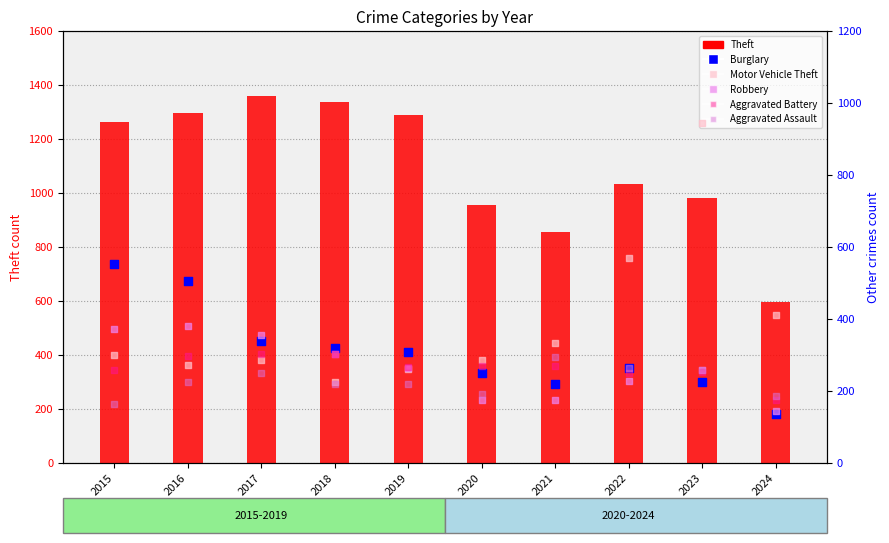

Which series reaches the maximum Y coordinate?

Theft